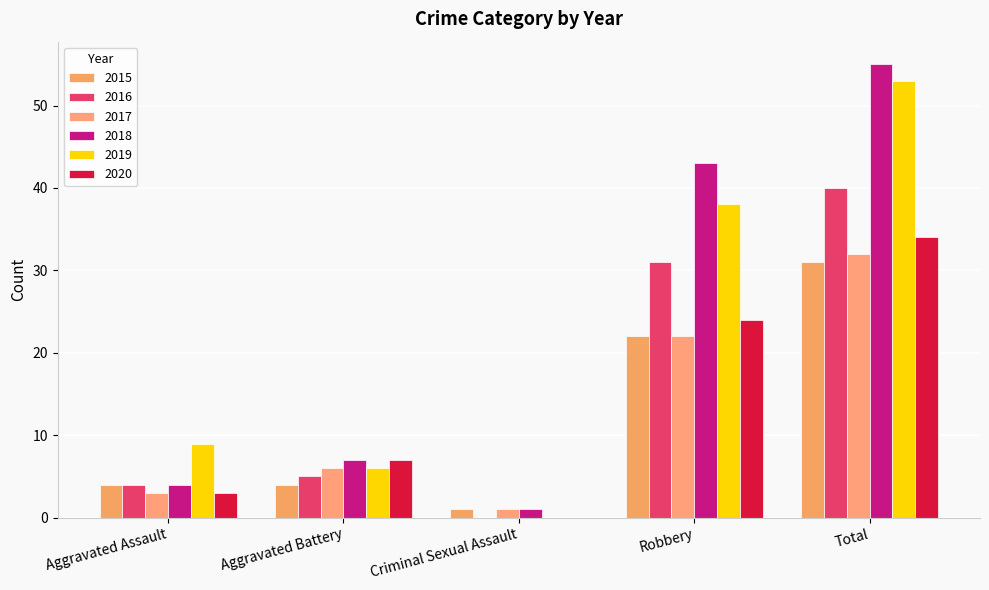

What position from the left is Aggravated Battery?

2